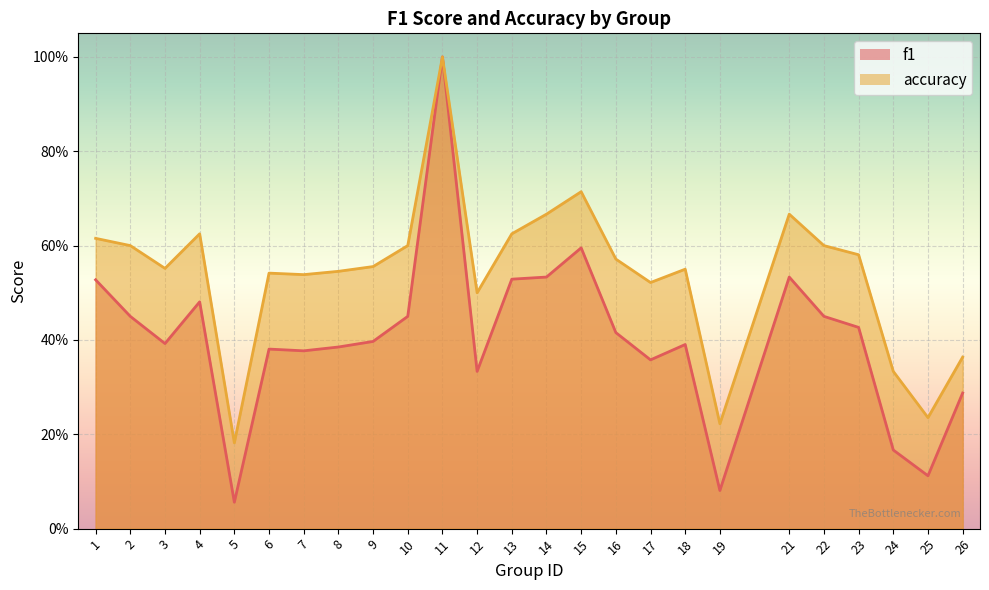

In f1, how many points are lower than both neighbors (excluding endpoints)?

7